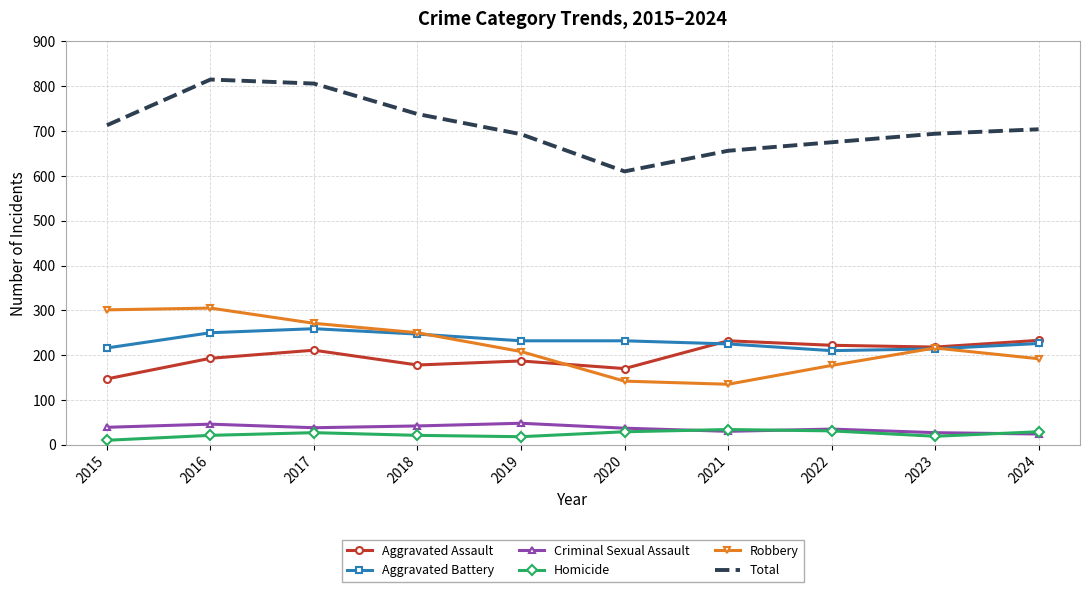

True or false: Aggravated Assault has a value of 232 at 2021.

True